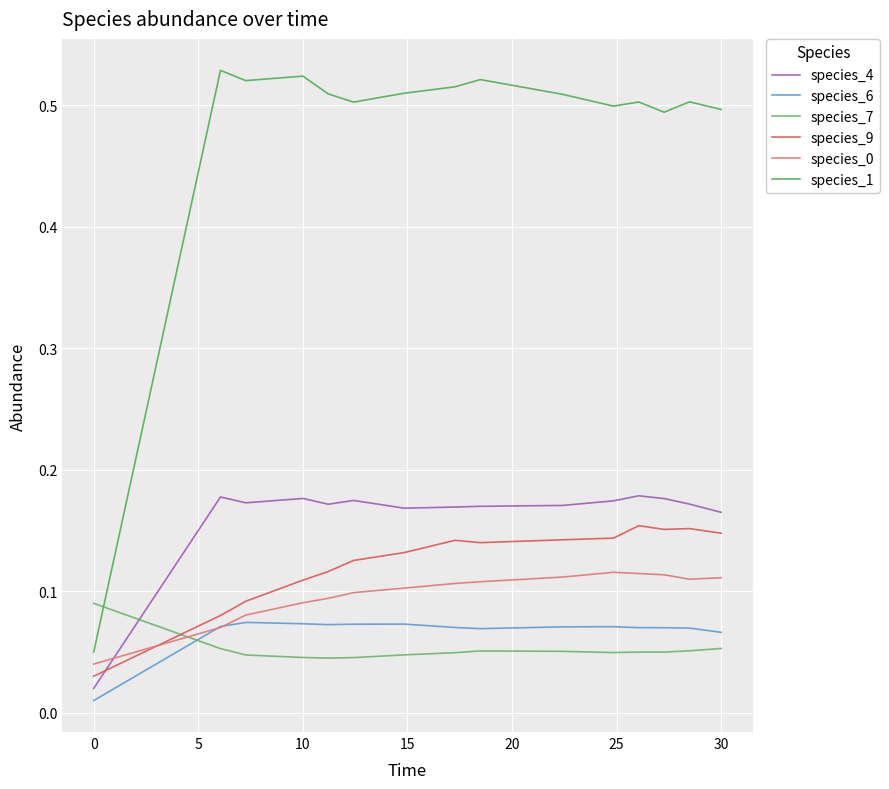

Which series has the widest spread of values?

species_1